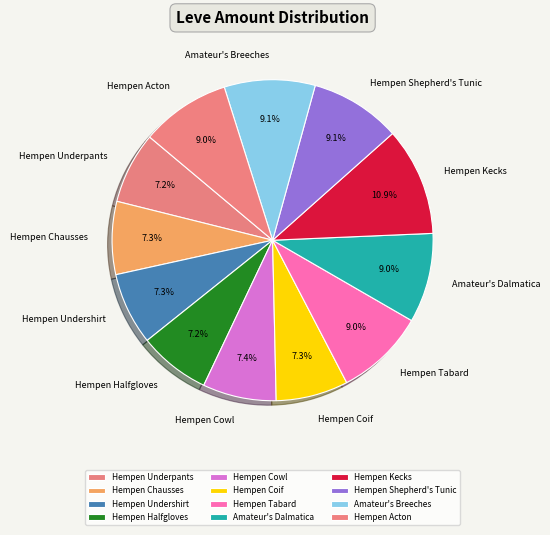

What is the ratio of the value at Hempen Chausses to the value at Hempen Cowl?

1.0